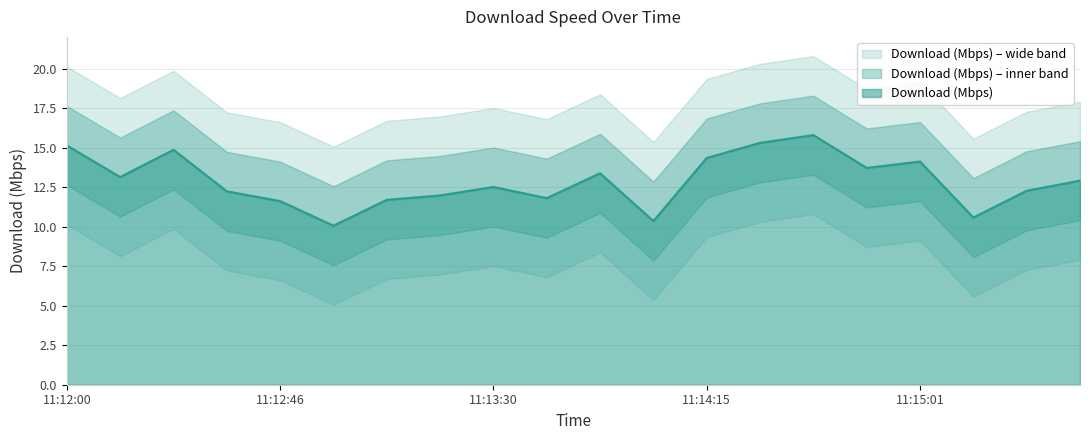

At which category does the chart reach its minimum across all series?

11:12:57